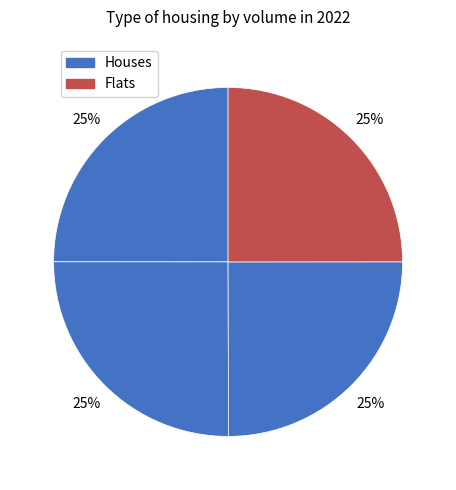

How many slices are in this pie chart?

4